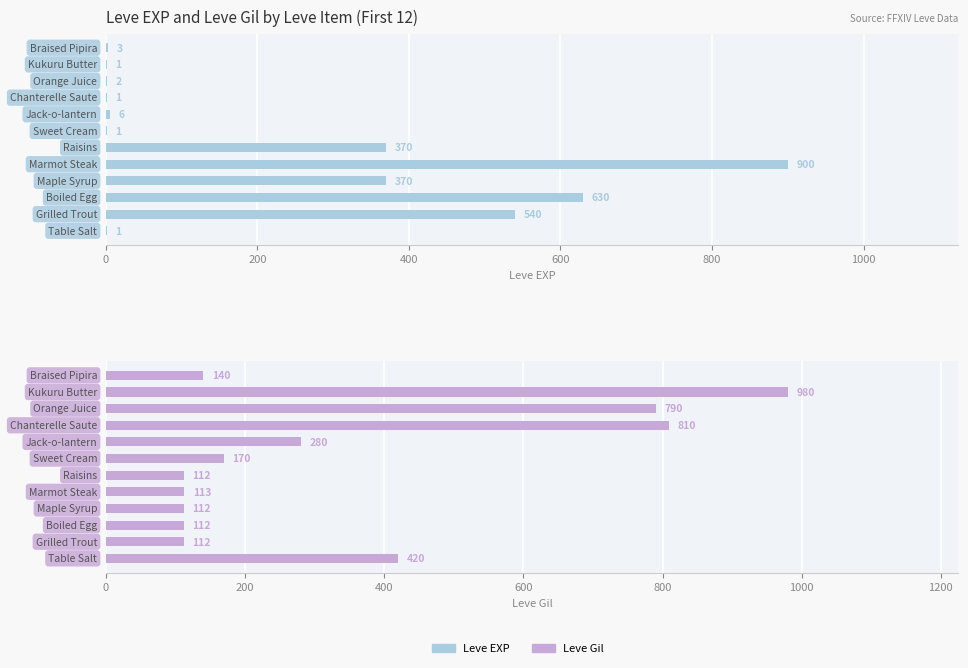

Reading left to right, what are all the values shown in this chart?

Leve EXP: 1	540	630	370	900	370	1	6	1	2	1	3
Leve Gil: 420	112	112	112	113	112	170	280	810	790	980	140